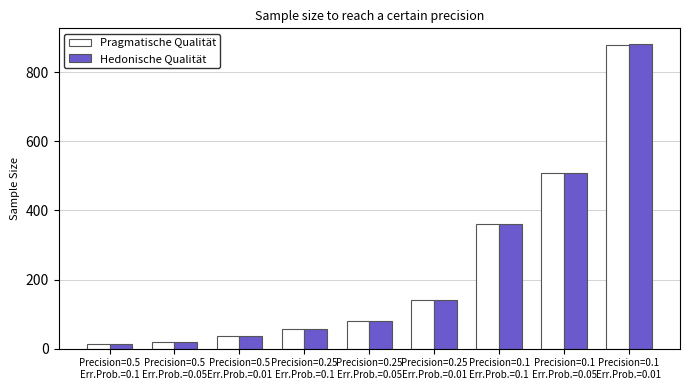

How many bars are there in total?

18